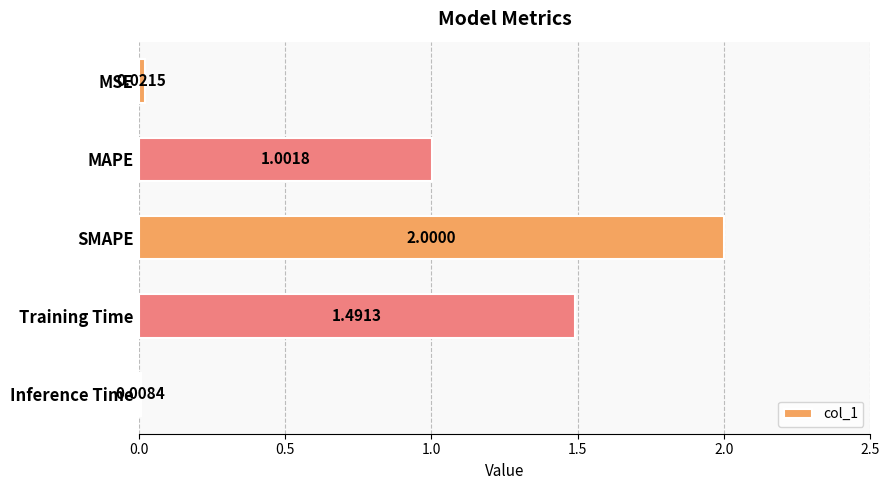

Where is the data nearest to the value 1?

MAPE